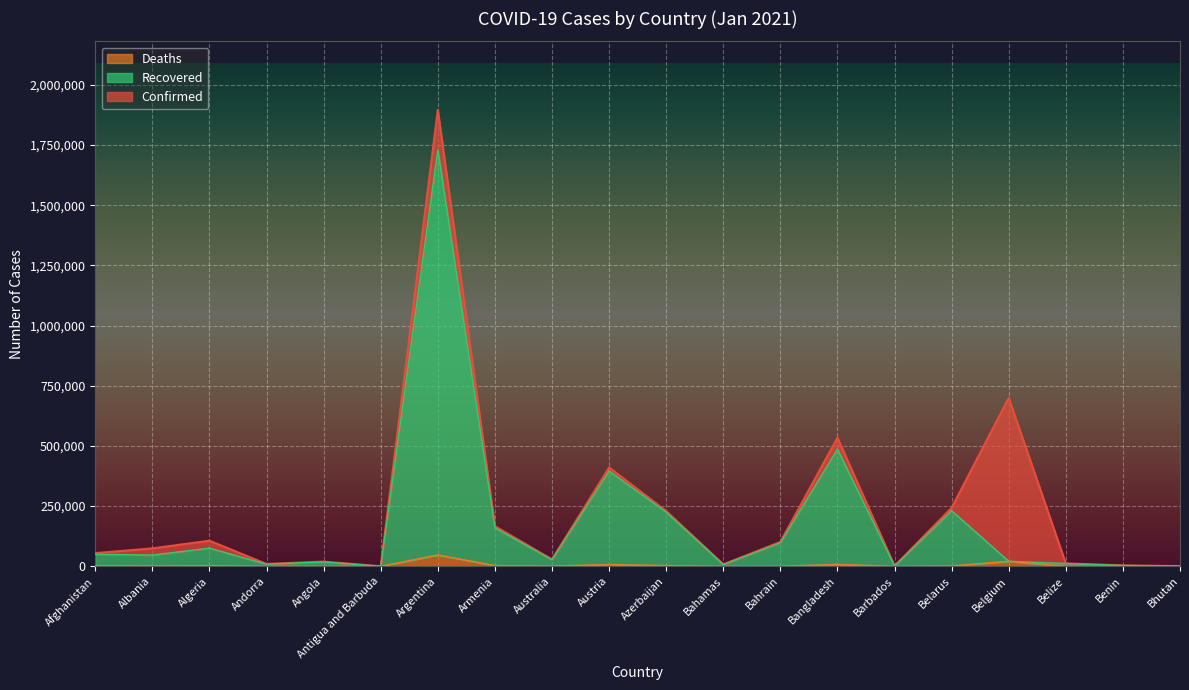

What is the label of the 12th point from the left?

Bahamas